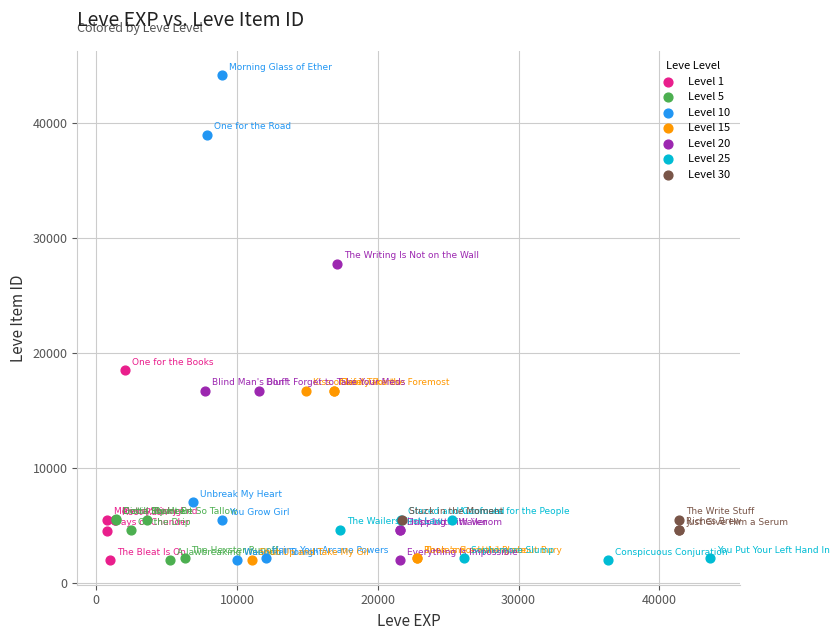

Which series has the largest Y range (max minus min)?

Level 10